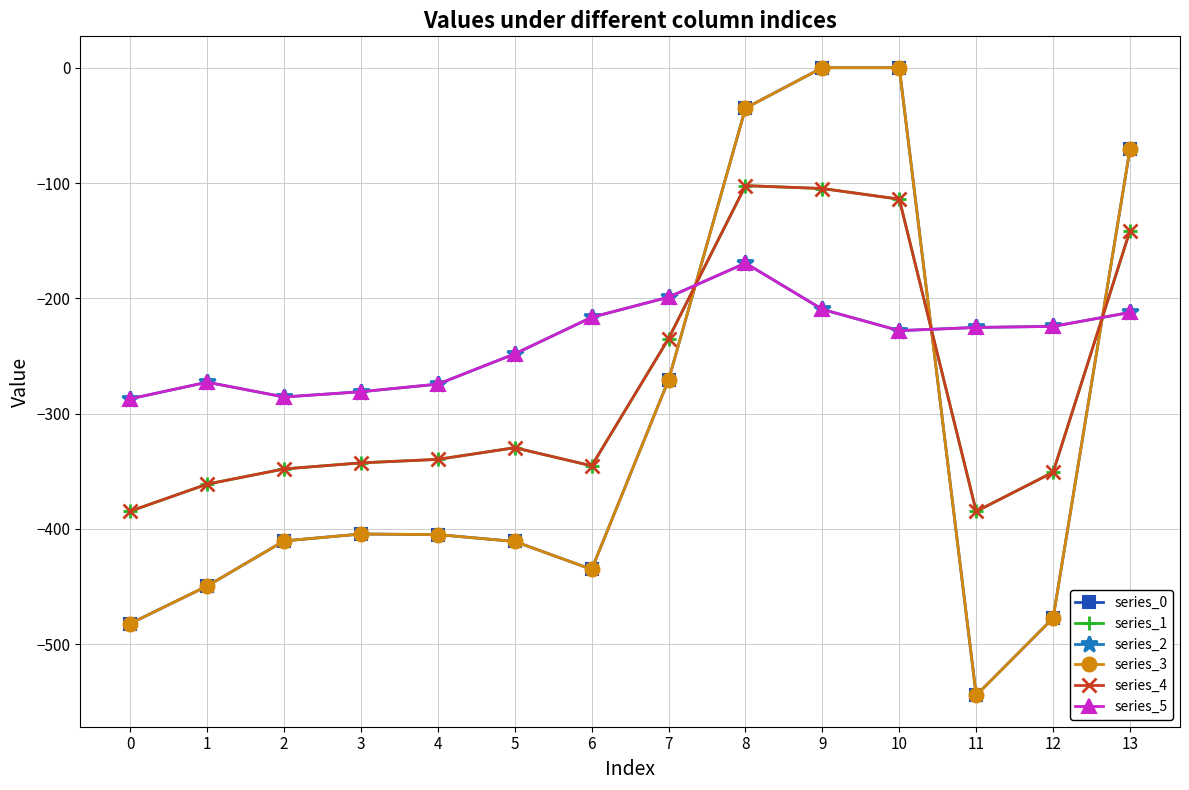

Does the chart have visible grid lines?

Yes